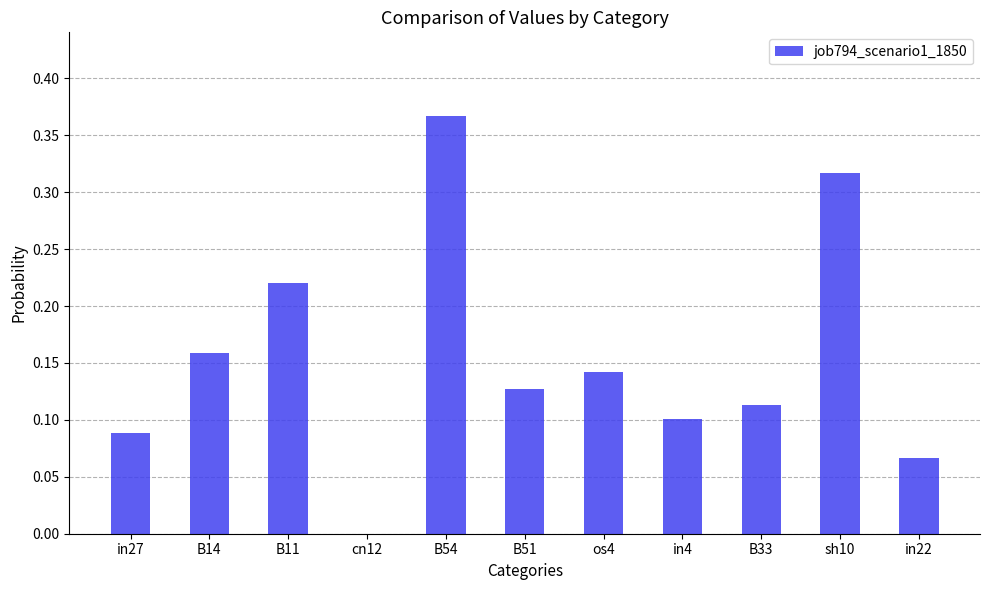

How many values are above zero?

10